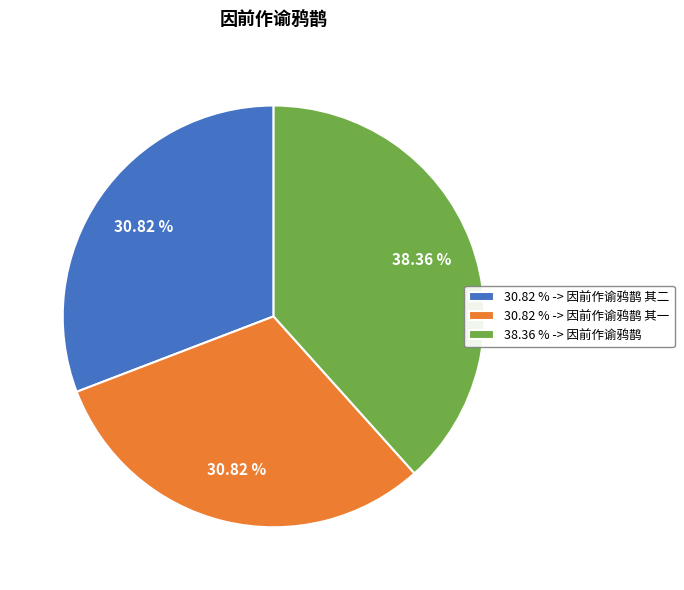

Approximately how many times larger is the value at 30.82 % -> 因前作谕鸦鹊 其二 compared to 30.82 % -> 因前作谕鸦鹊 其一?

1.0